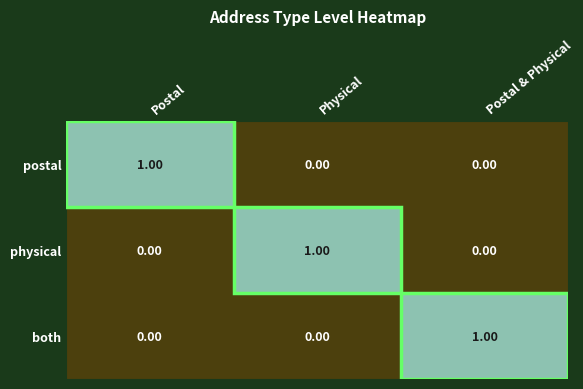

At which label does both reach its peak?

Postal & Physical